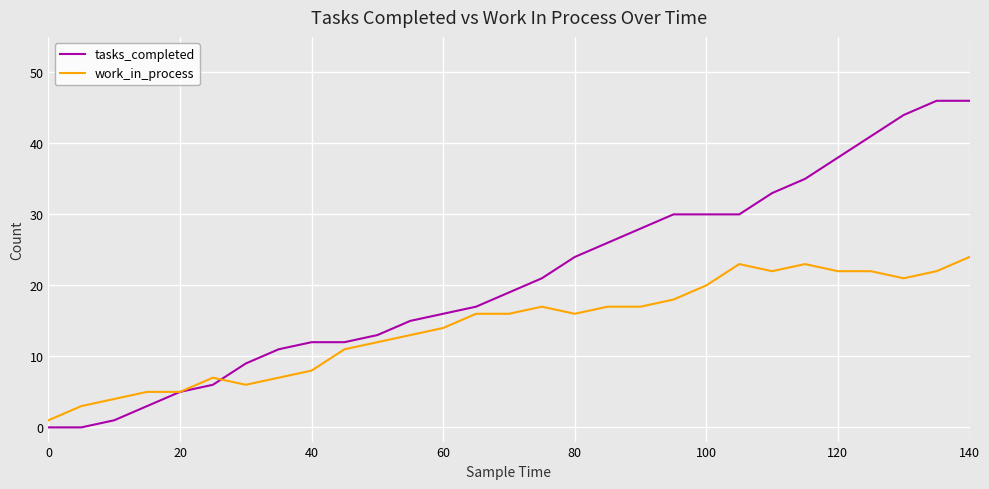

Which series has the widest spread of values?

tasks_completed